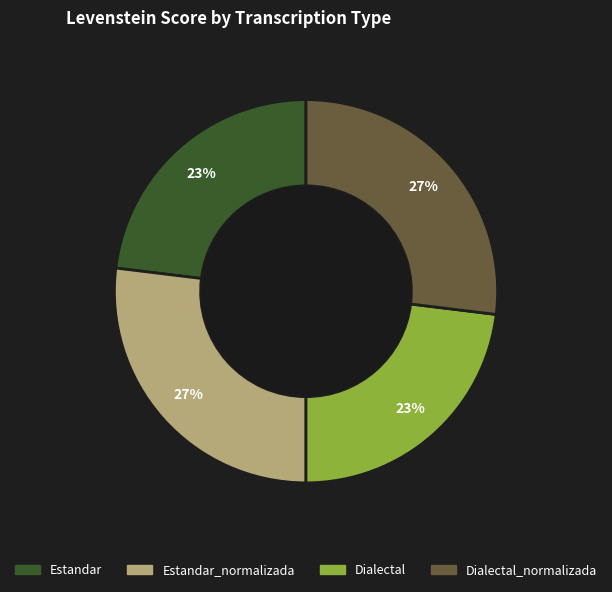

Count the number of slices in the pie.

4